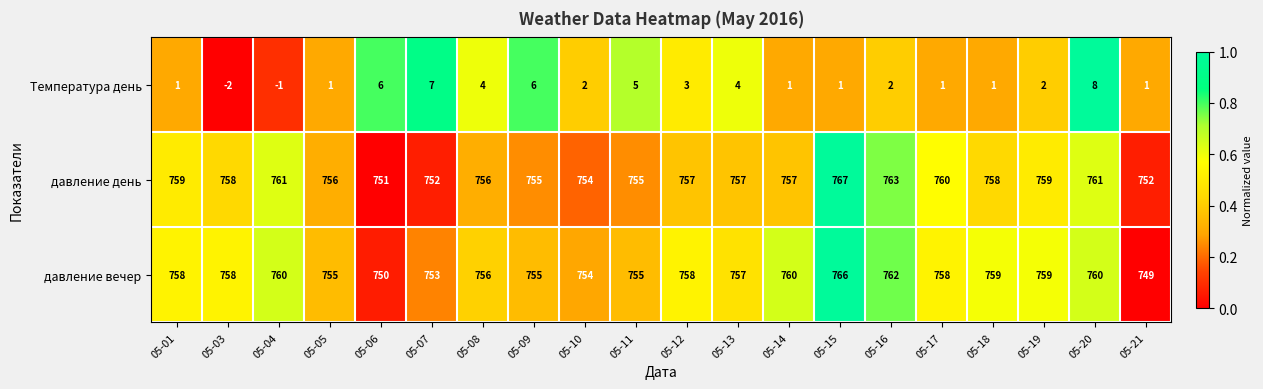

Rank the series by their maximum value, from highest to lowest.

давление день, давление вечер, Температура день